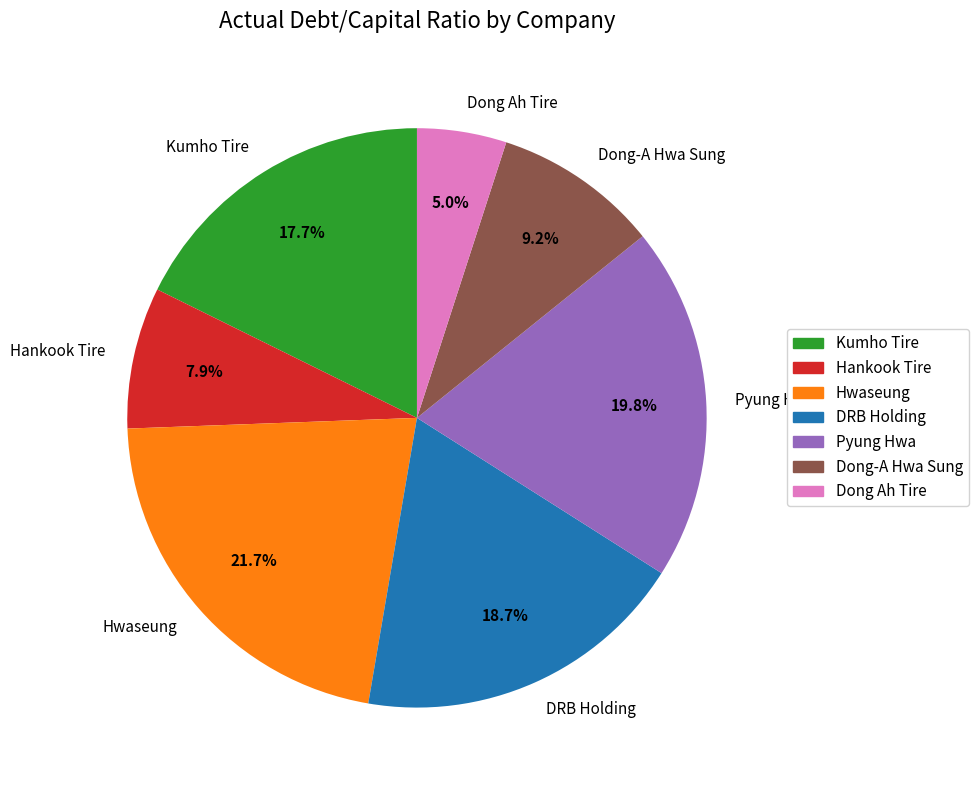

To the nearest percent, what portion does Hwaseung represent?

22%